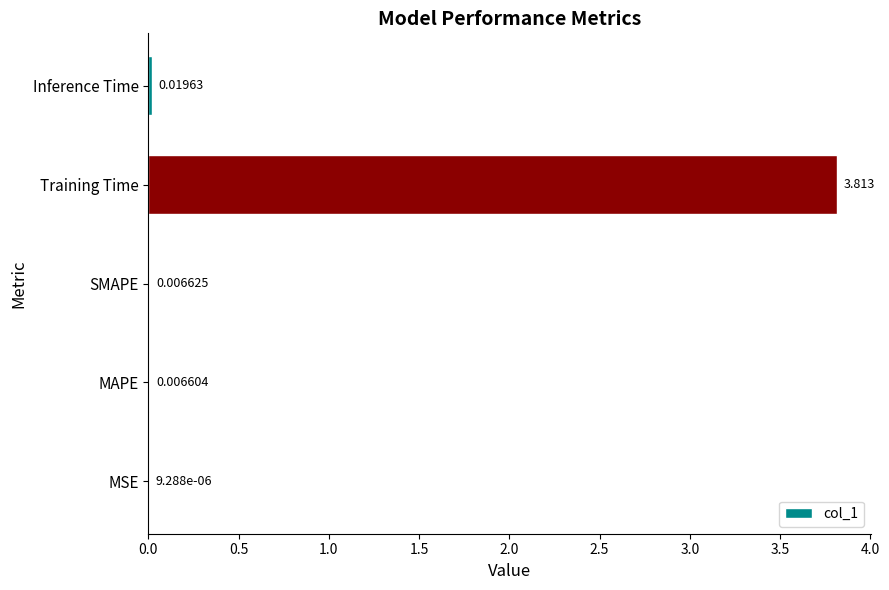

At which category does the chart reach its peak across all series?

Training Time